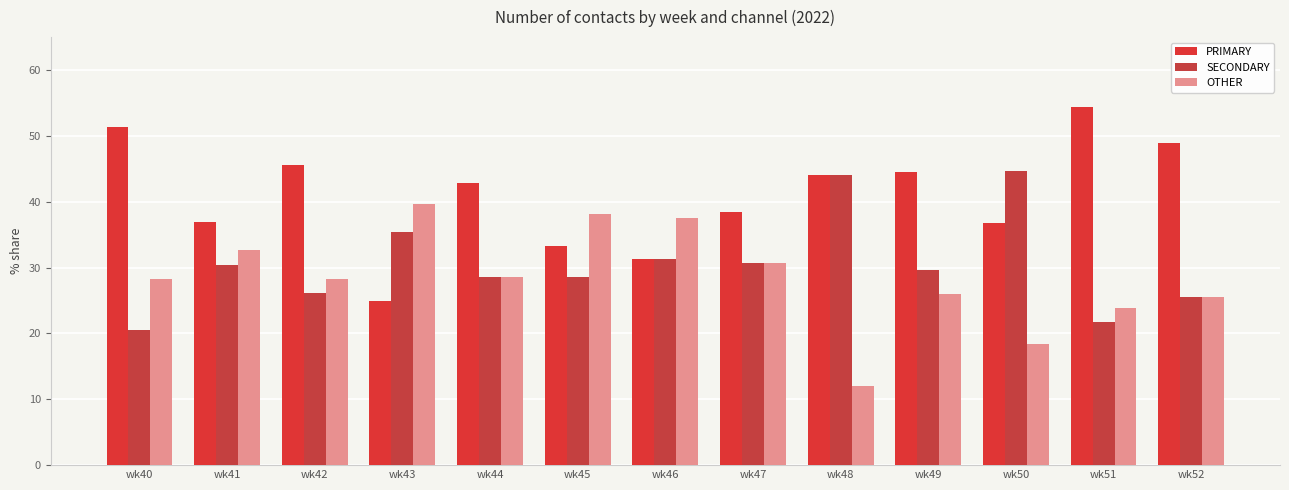

At which label does OTHER reach its peak?

wk43